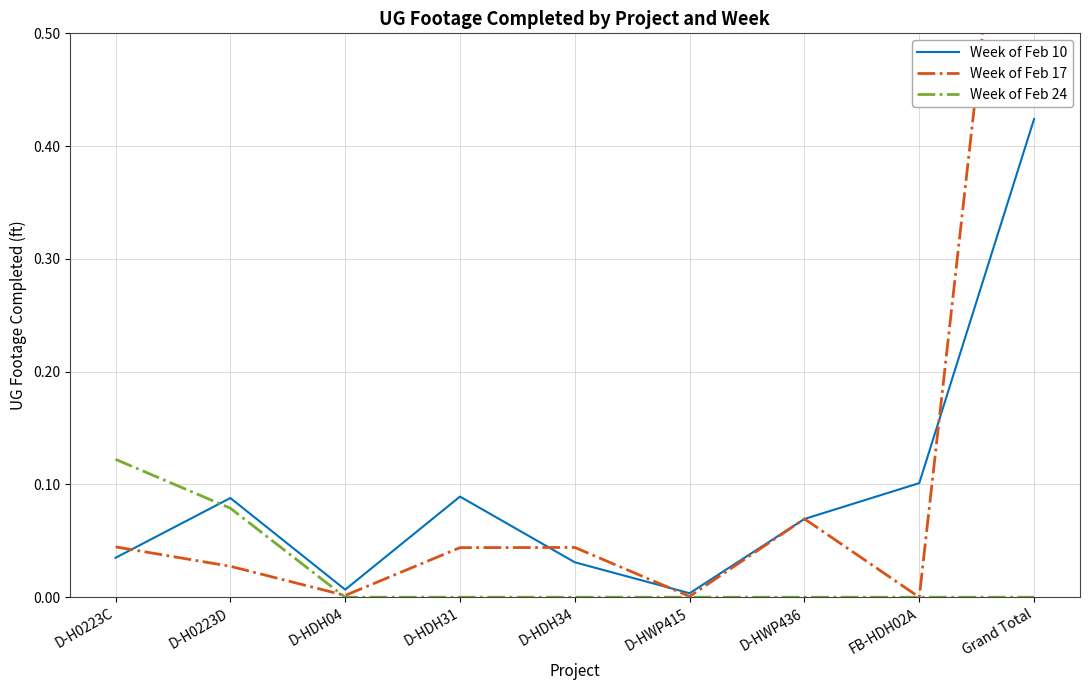

True or false: Week of Feb 24 has a value of 0.1 at D-H0223C.

True